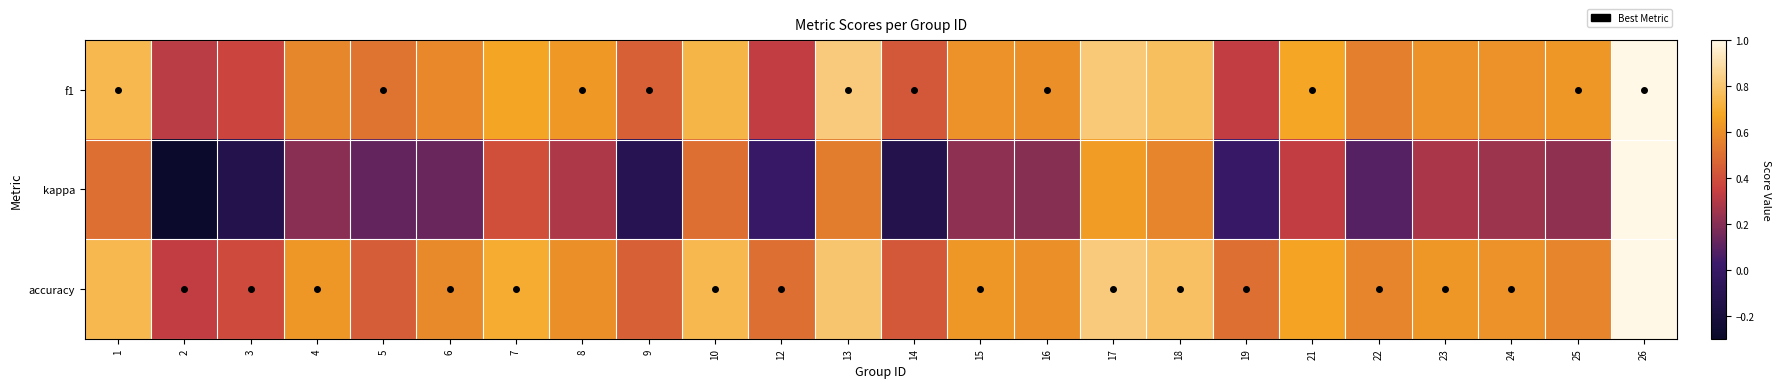

At which category is the sum across all series the highest?

26